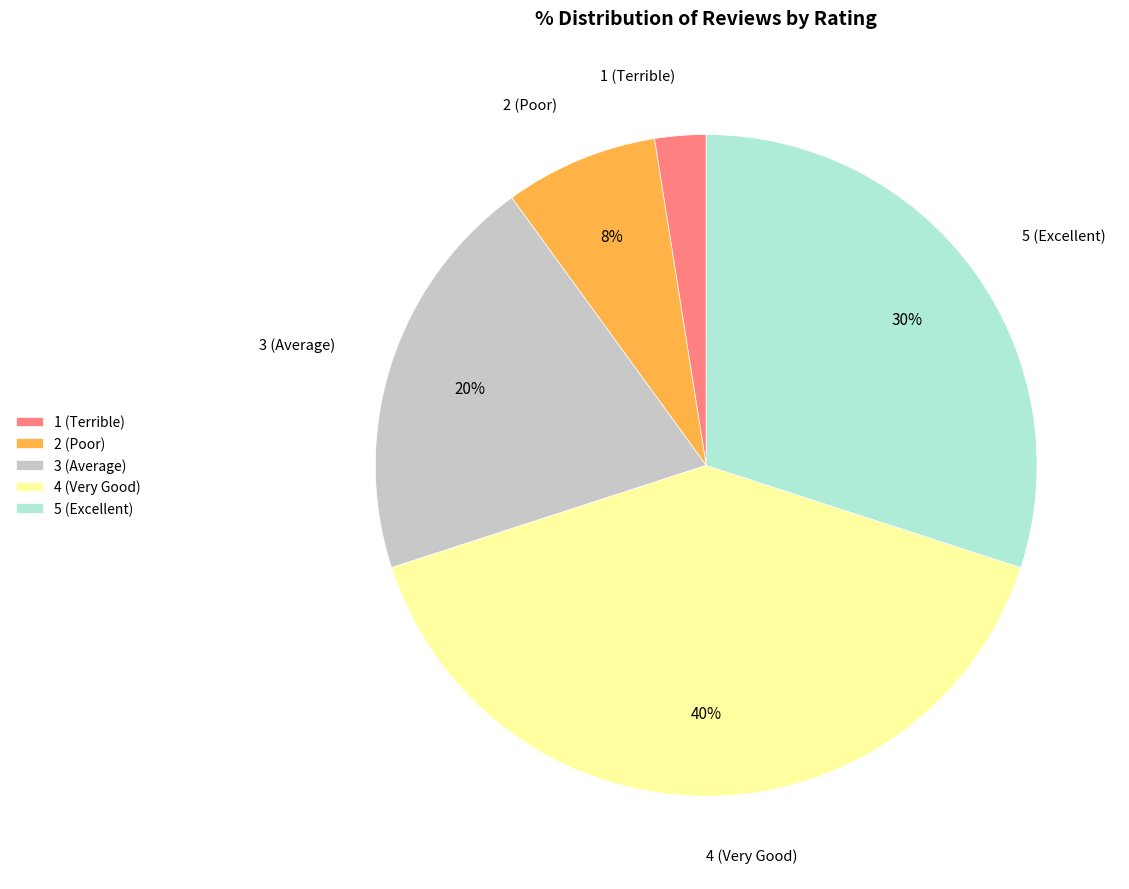

Does any single category account for the majority?

No